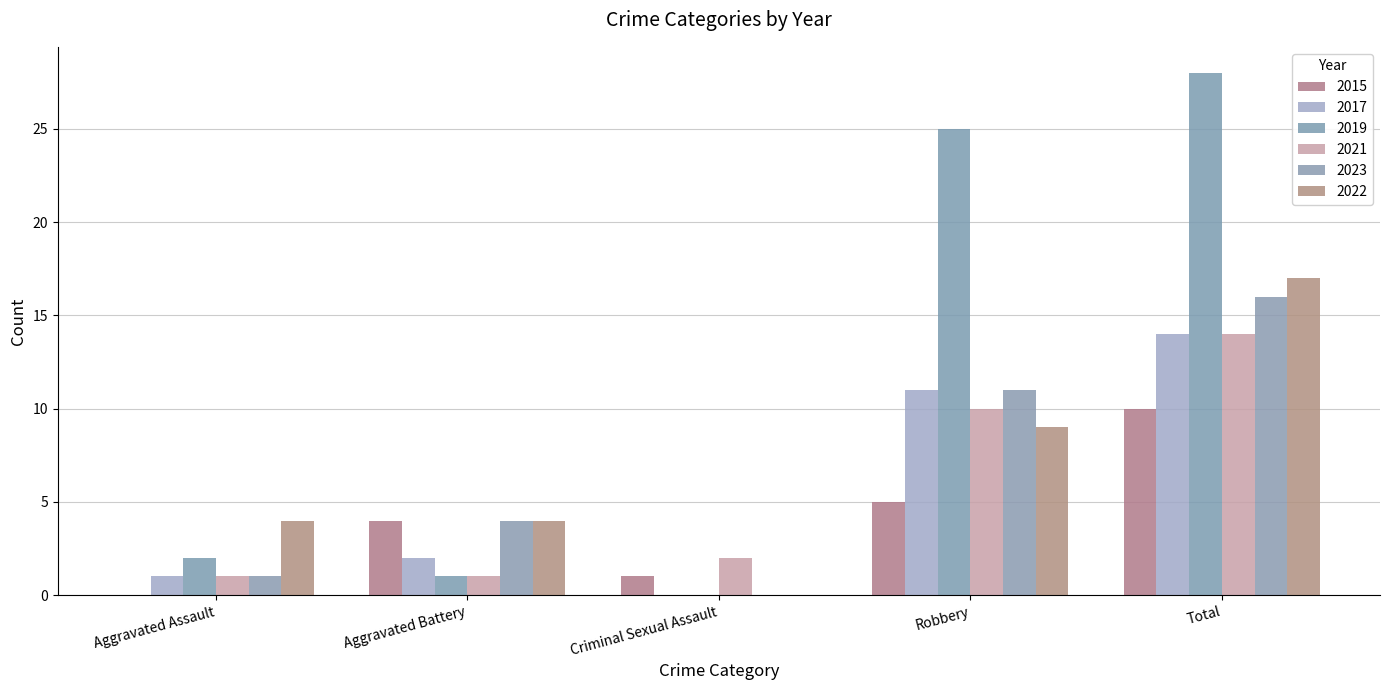

Does the chart contain stacked bars?

No